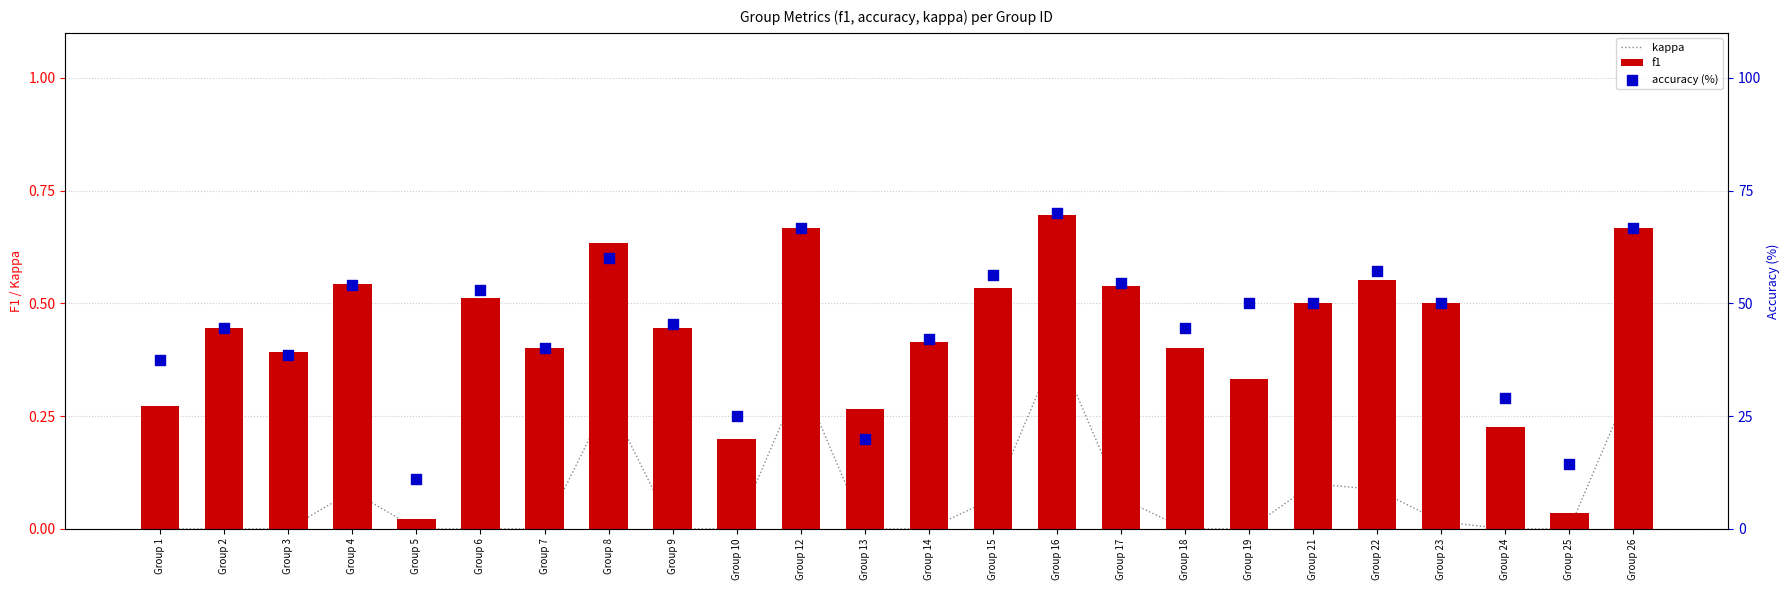

What is the total value across all series at Group 3?

38.9